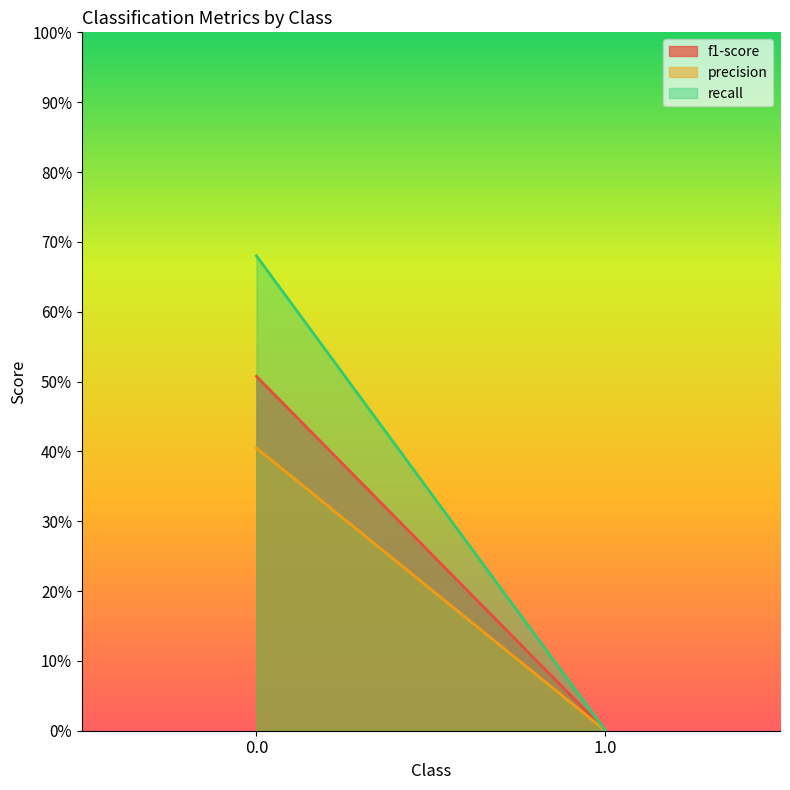

Reading right to left, what are all the values shown in this chart?

f1-score: 1.0=0.0	0.0=0.5
precision: 1.0=0.0	0.0=0.4
recall: 1.0=0.0	0.0=0.7